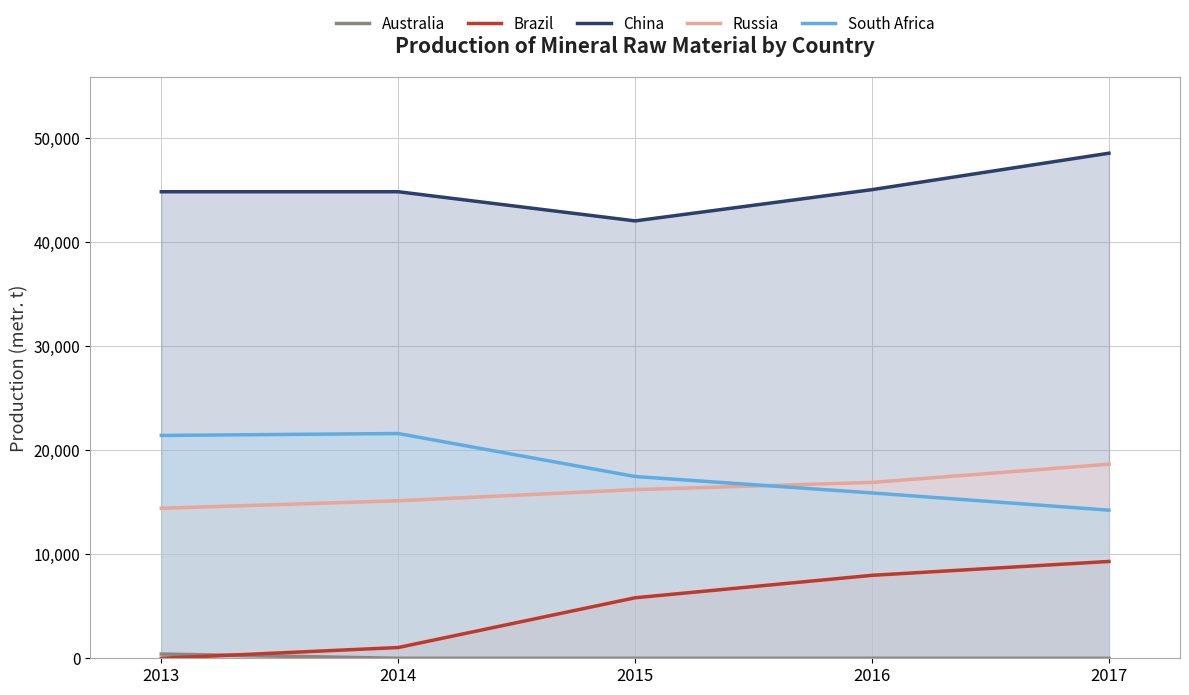

How many series are shown in this chart?

5